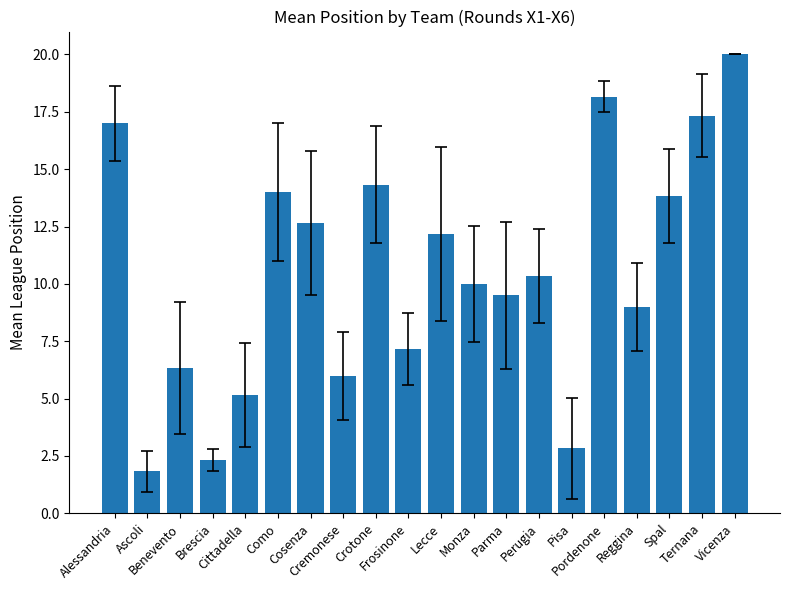

What is the change in value from Alessandria to Spal?

-3.2